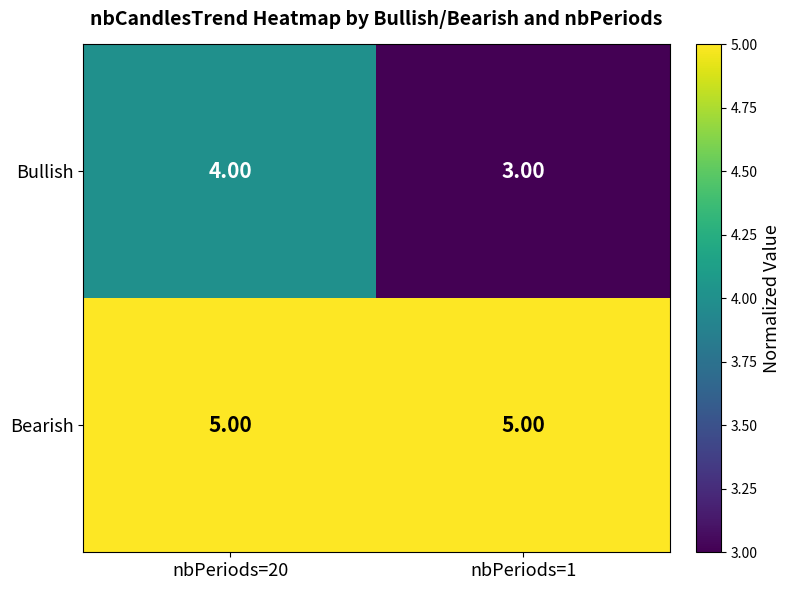

Rank the series by their maximum value, from lowest to highest.

Bullish, Bearish